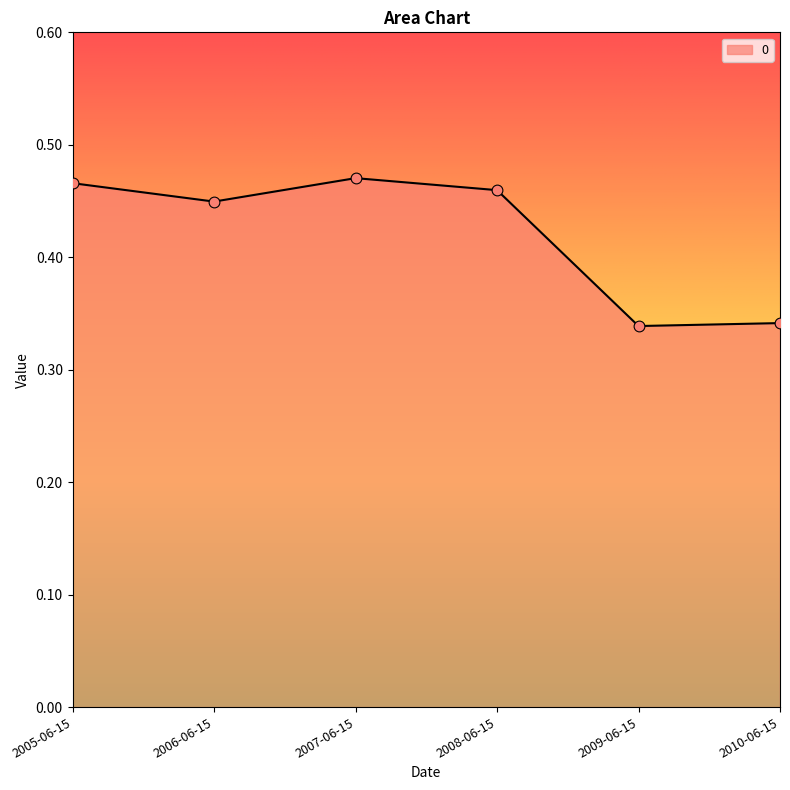

Which has a higher value, 2009-06-15 or 2005-06-15?

2005-06-15